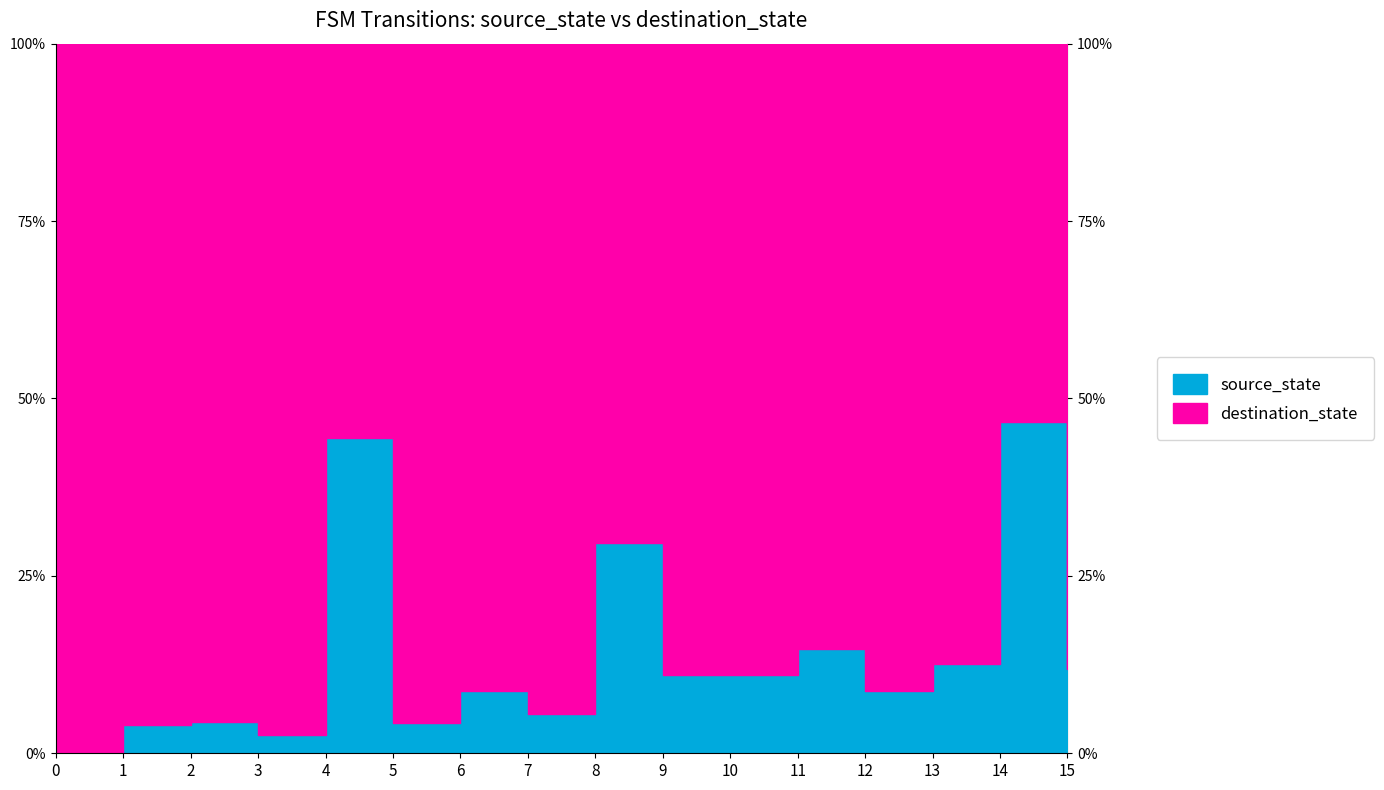

What is the total value across all series at 0?

30